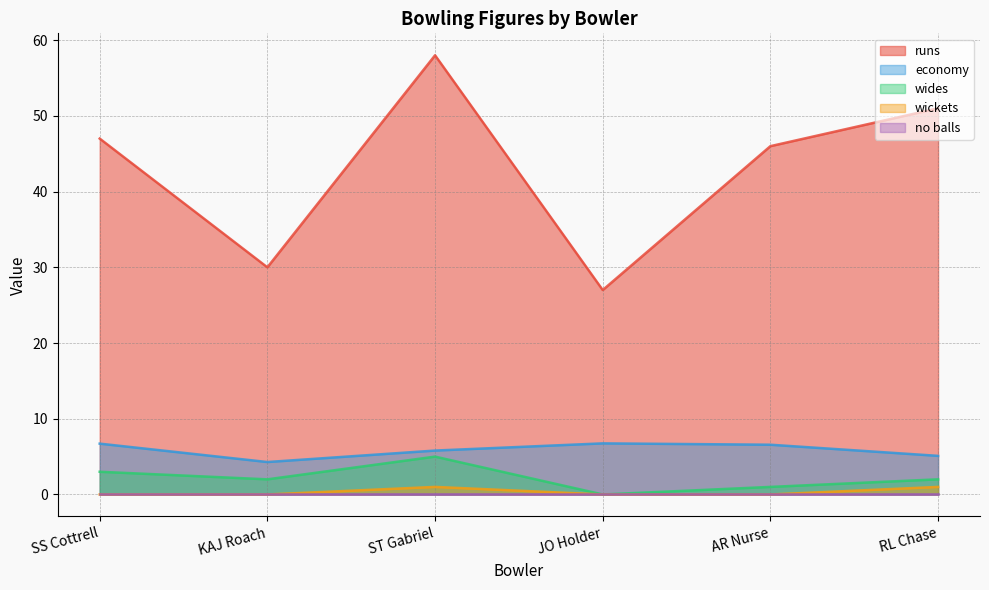

Where does the runs series first go above 47?

ST Gabriel